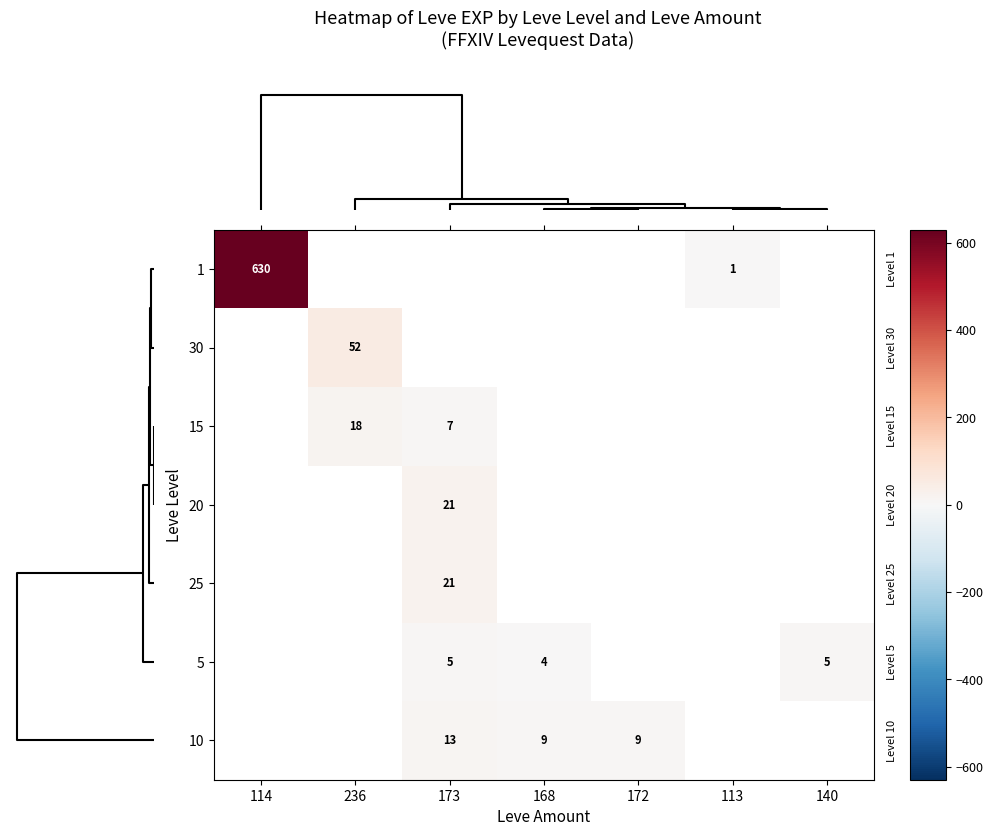

The value of 10 at 172 is 4. True or false?

False